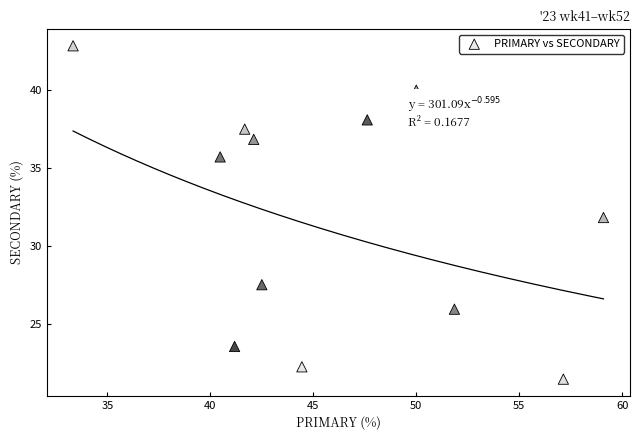

What is the average X value?

46.0